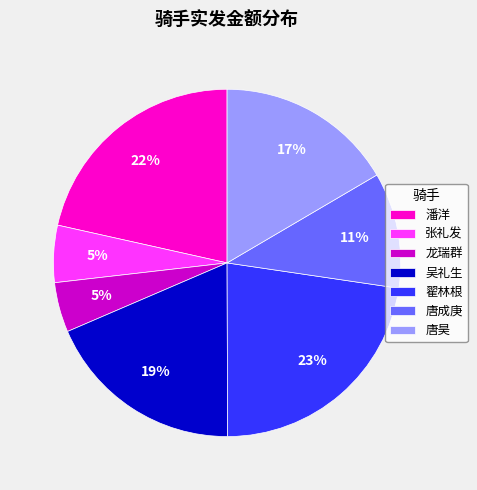

Approximately how many times larger is the value at 潘洋 compared to 唐成庚?

2.0